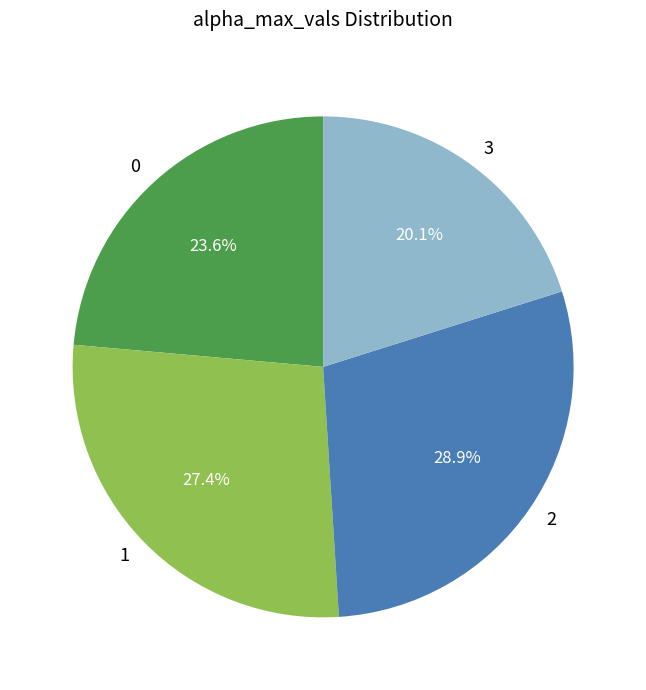

What percentage is the 3 slice, to the nearest percent?

20%